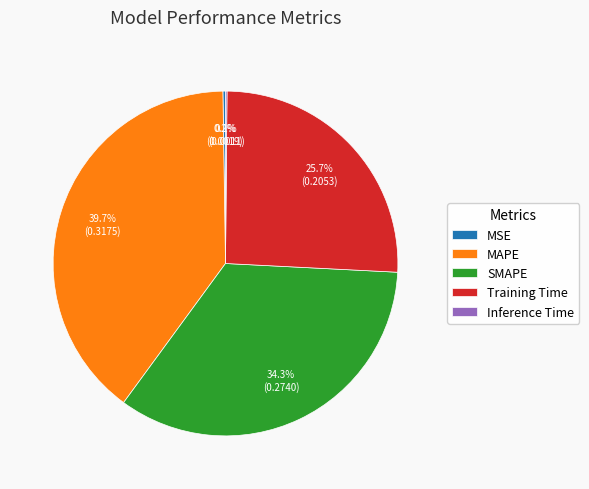

Is the sum of Training Time and MAPE greater than half?

Yes